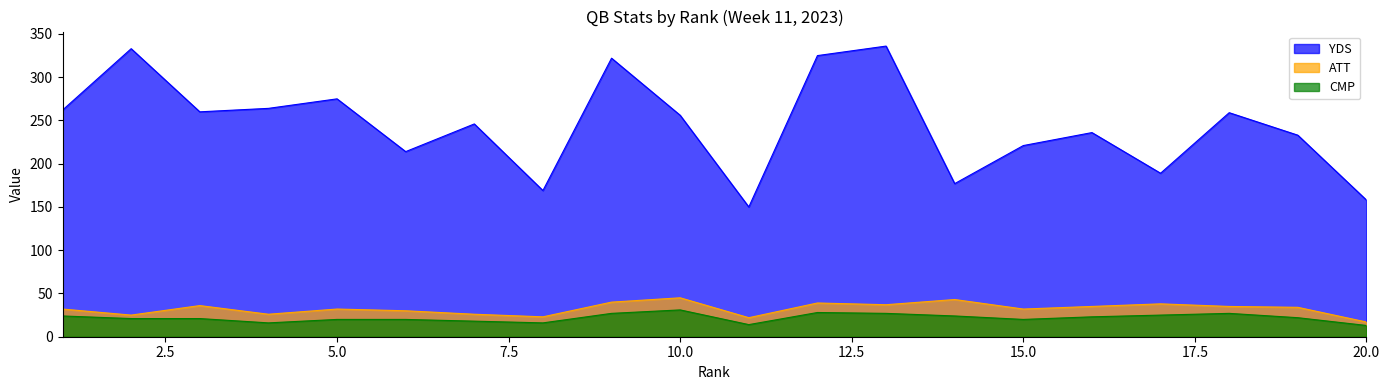

Which series has the largest total across all categories?

YDS